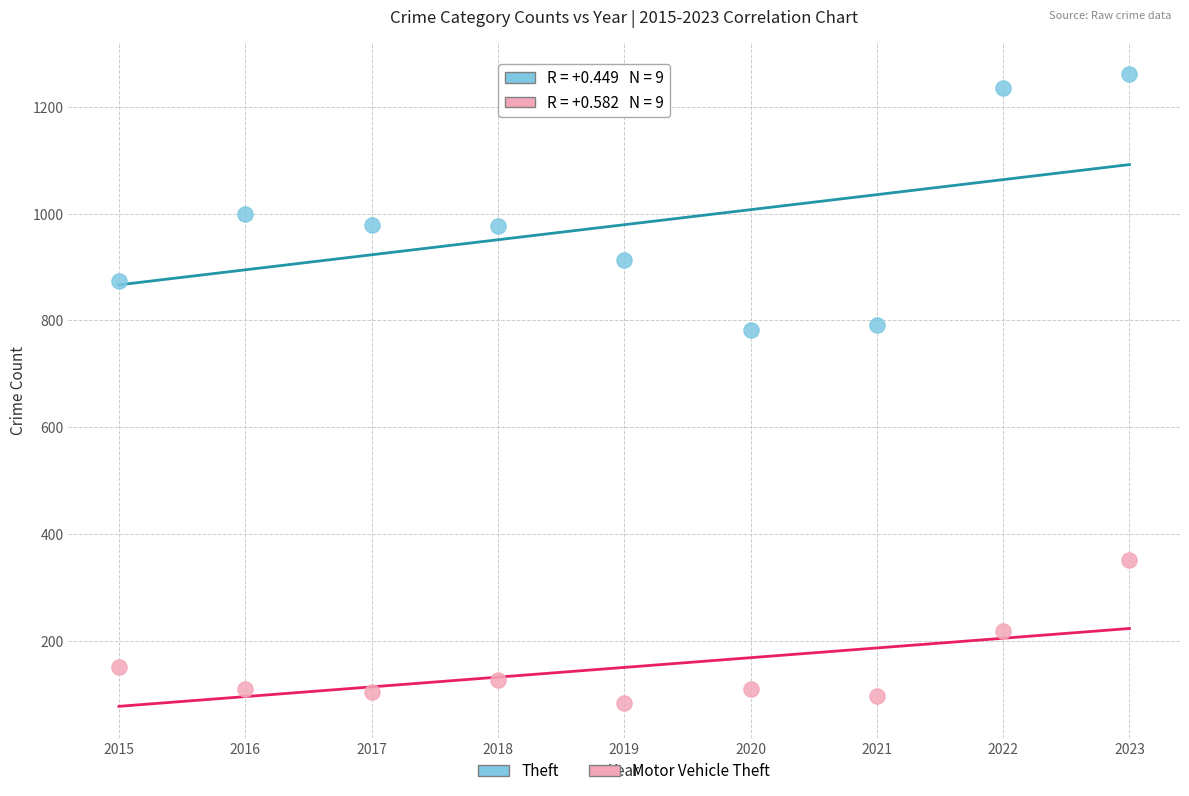

Which series contains the highest Y value?

Theft